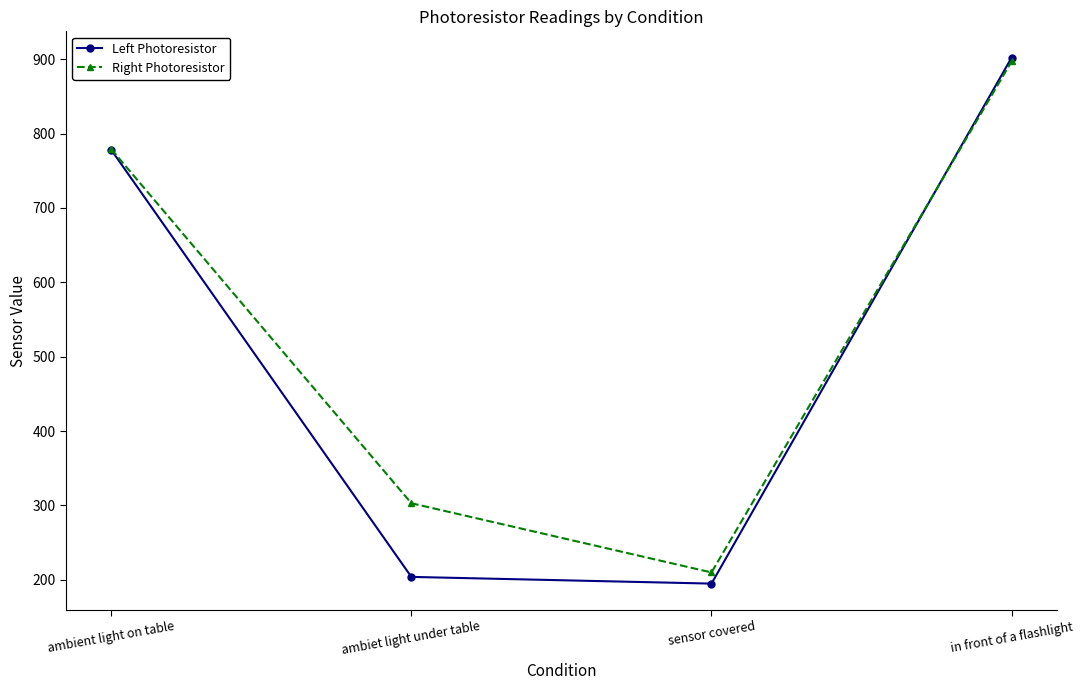

Where is Right Photoresistor nearest to the value 553?

ambient light on table